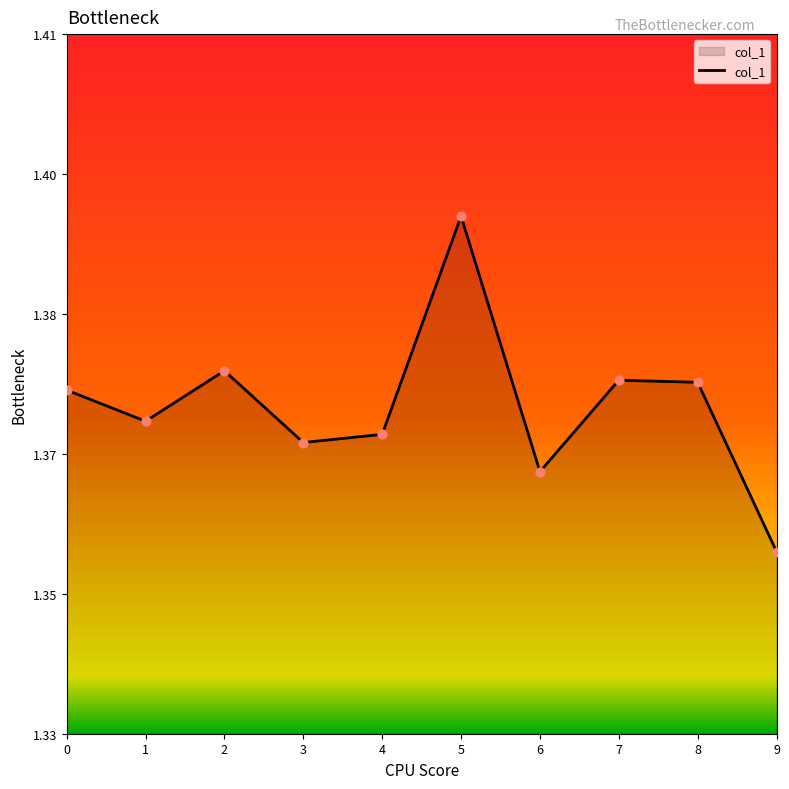

What is the ratio of the value at 2 to the value at 3?

1.0